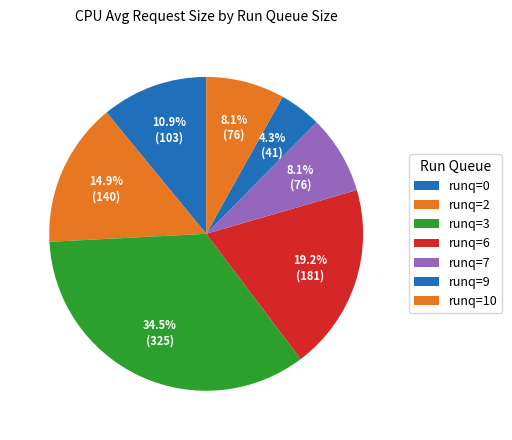

How many slices are in this pie chart?

7